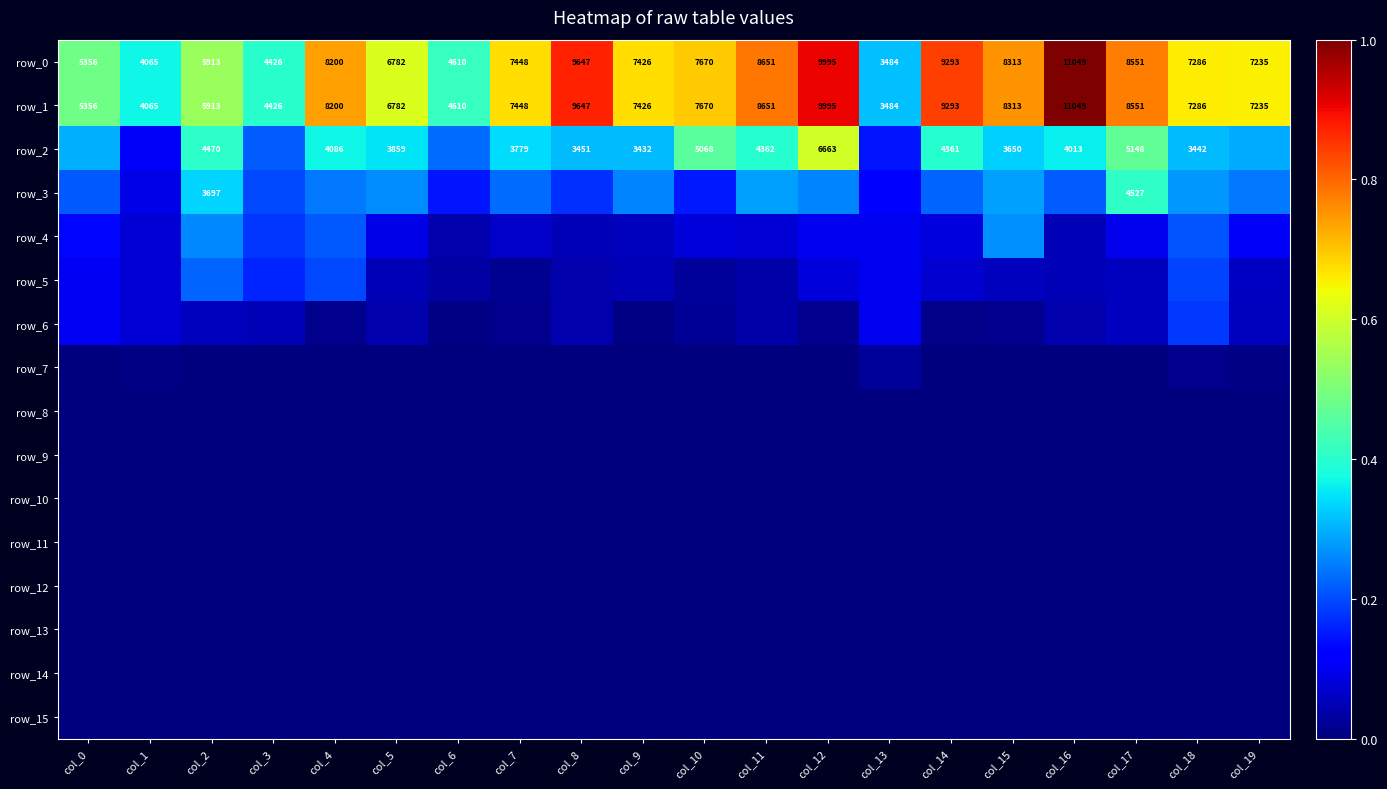

The row_4 series shows 0.1 at col_16. True or false?

False